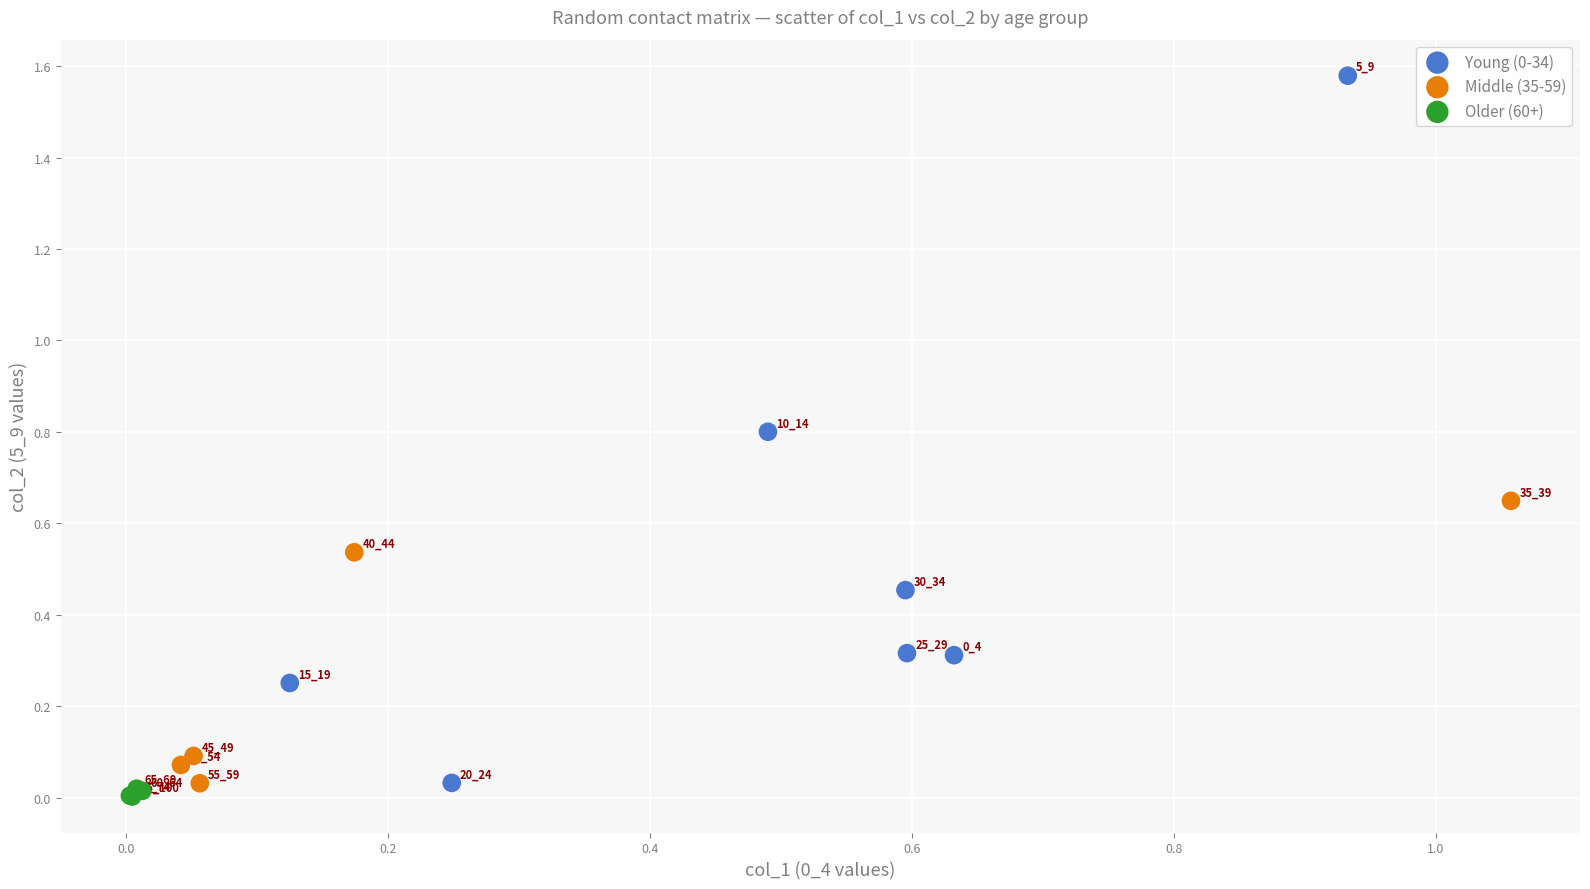

Which series contains the lowest Y value?

Older (60+)